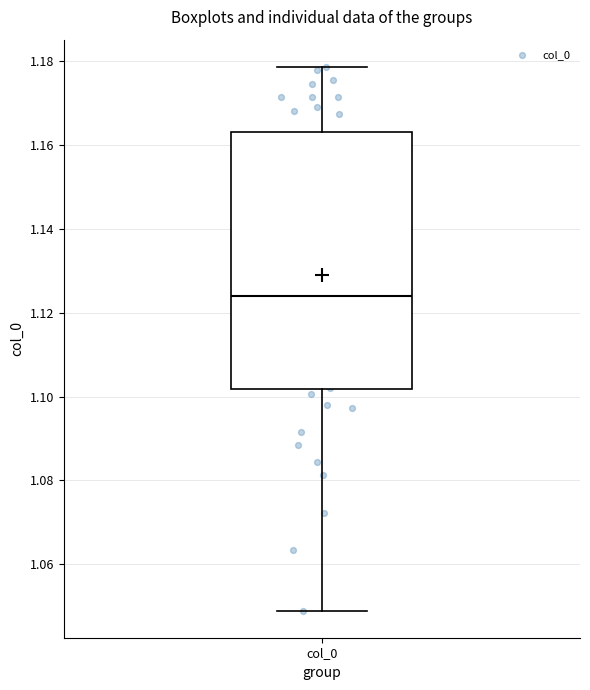

Where is the lower edge of the box for col_0 on the y-axis? The values are not printed on the chart, so give them approximately, as read against the axis.

1.102